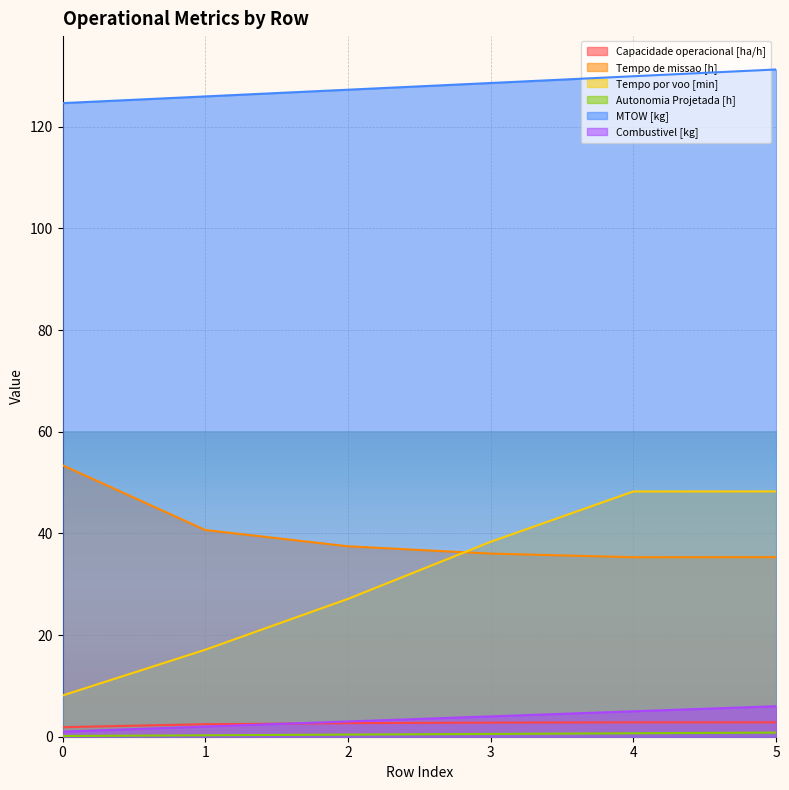

What is the sum of the Tempo por voo [min] values at 0 and 3?

46.5